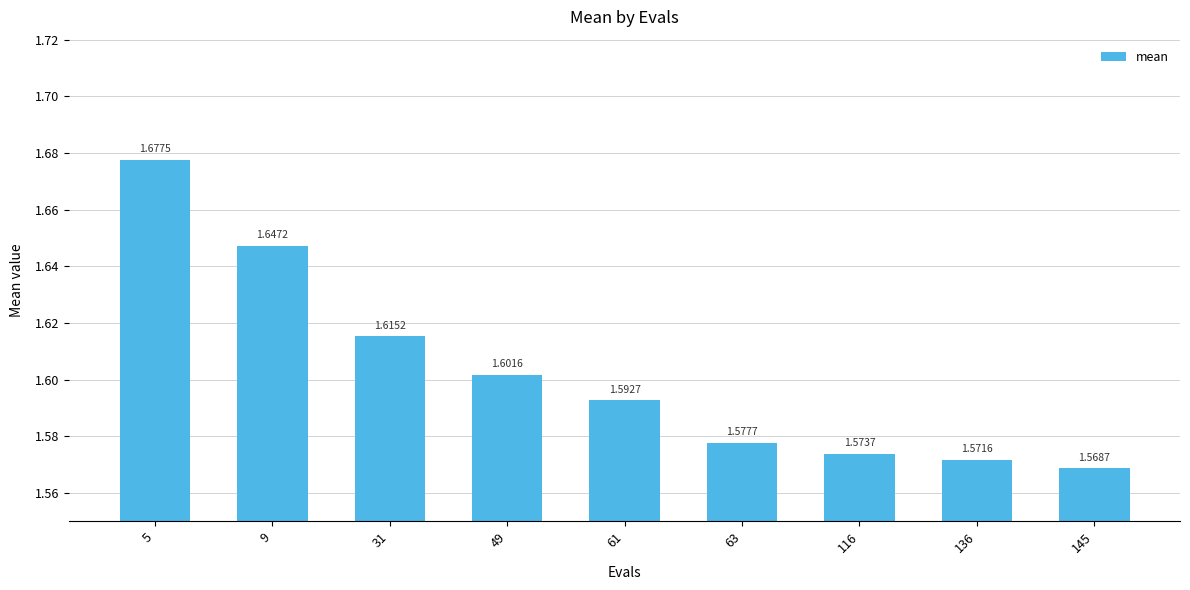

Rank the categories by value from lowest to highest.

145, 136, 116, 63, 61, 49, 31, 9, 5